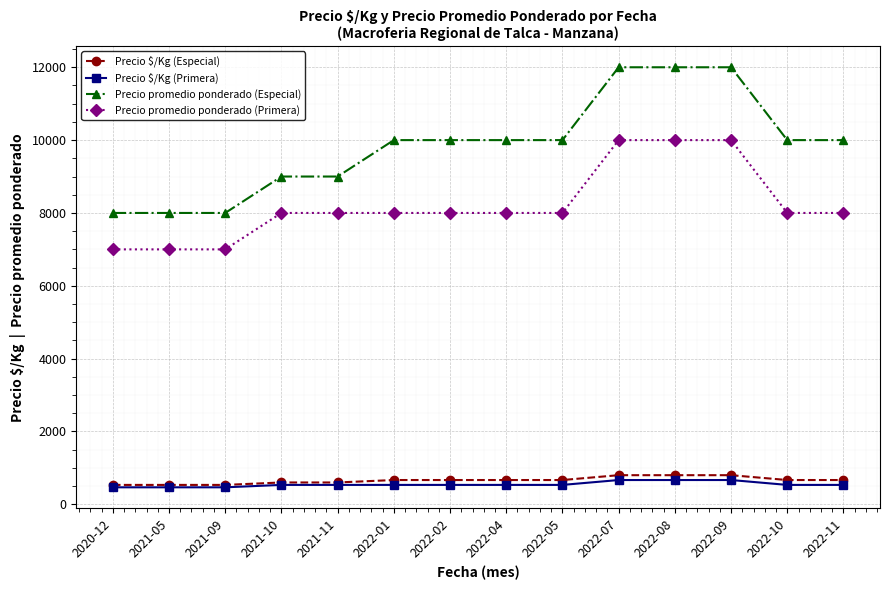

How many categories are shown in the chart?

14